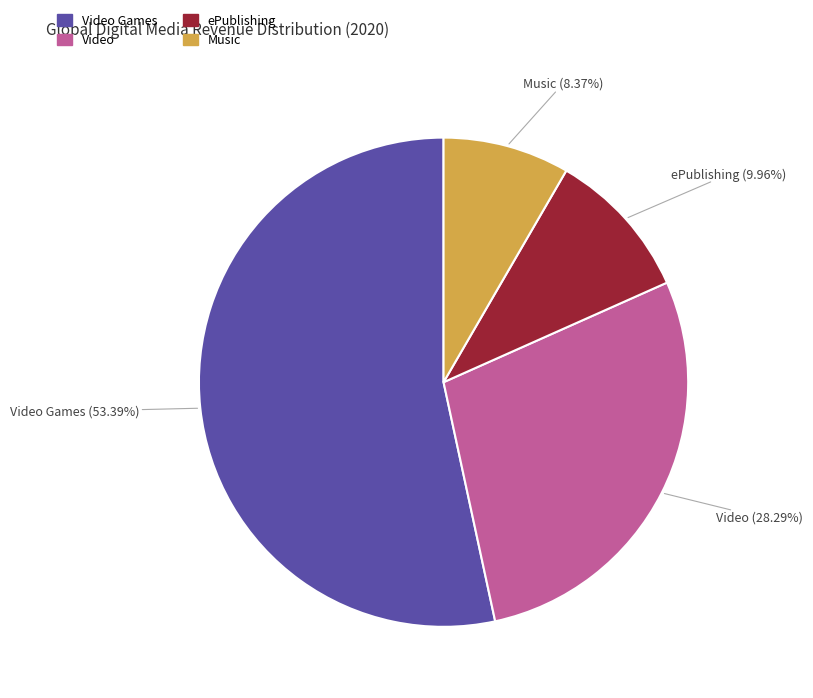

What portion of the pie excludes Video?

71.7%